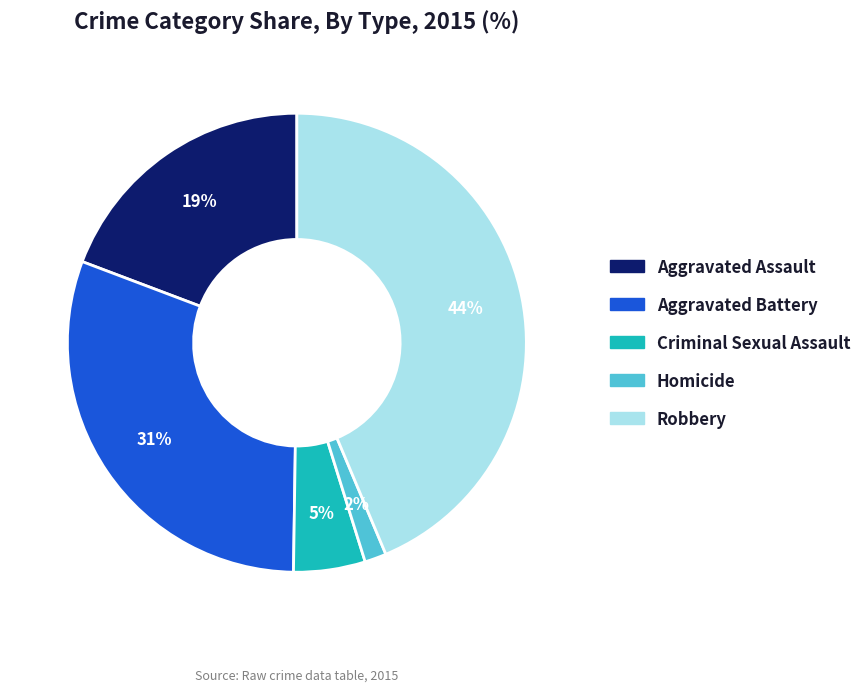

Is the sum of Aggravated Assault and Robbery greater than half?

Yes